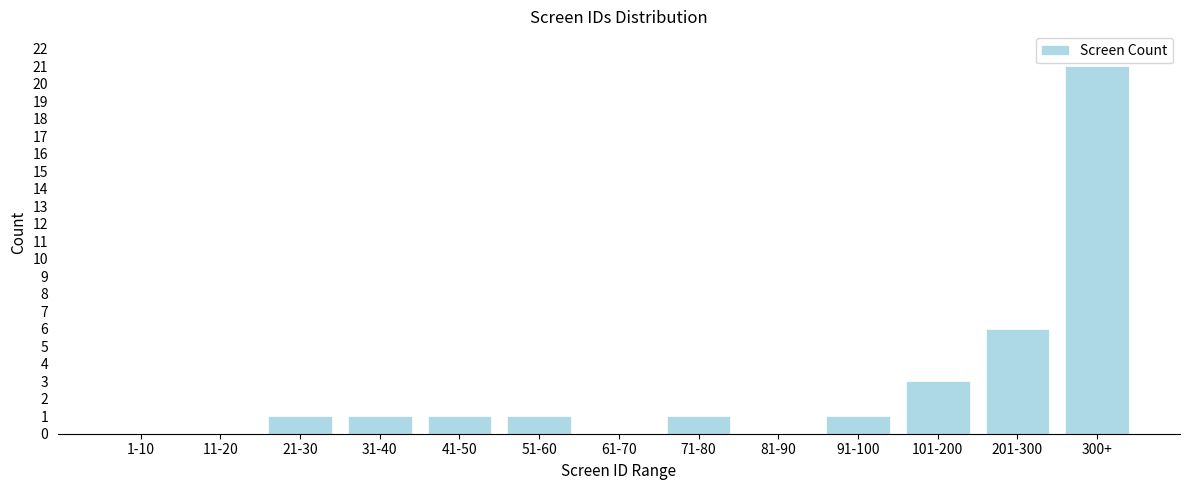

Reading left to right, list all the values displayed in this chart.

1-10=0	11-20=0	21-30=1	31-40=1	41-50=1	51-60=1	61-70=0	71-80=1	81-90=0	91-100=1	101-200=3	201-300=6	300+=21